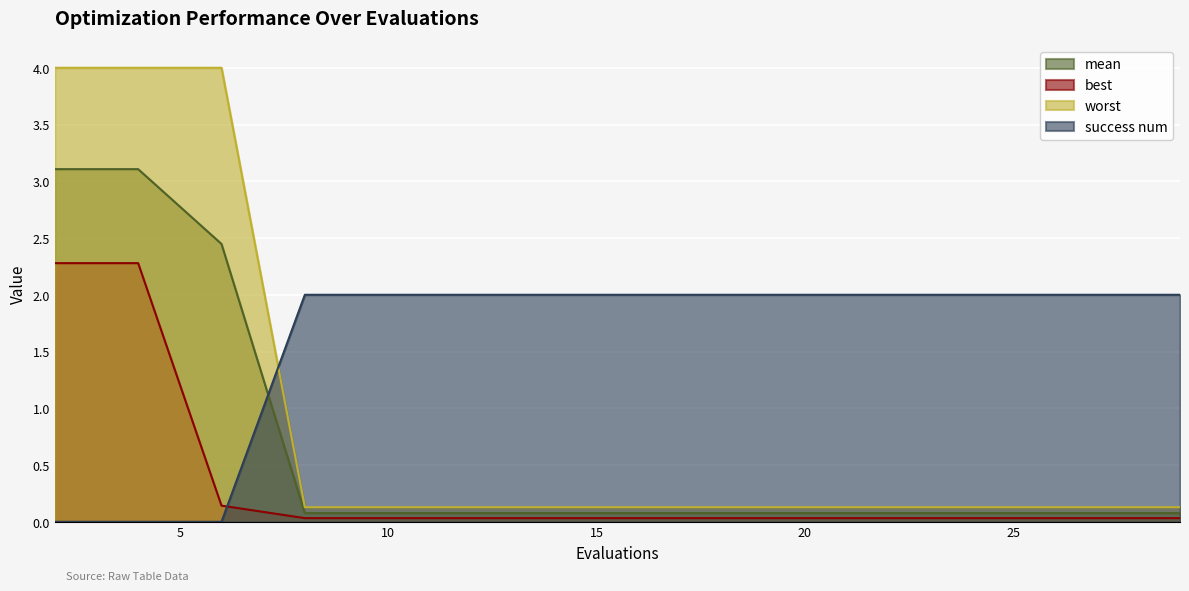

True or false: worst and mean intersect in this chart.

False